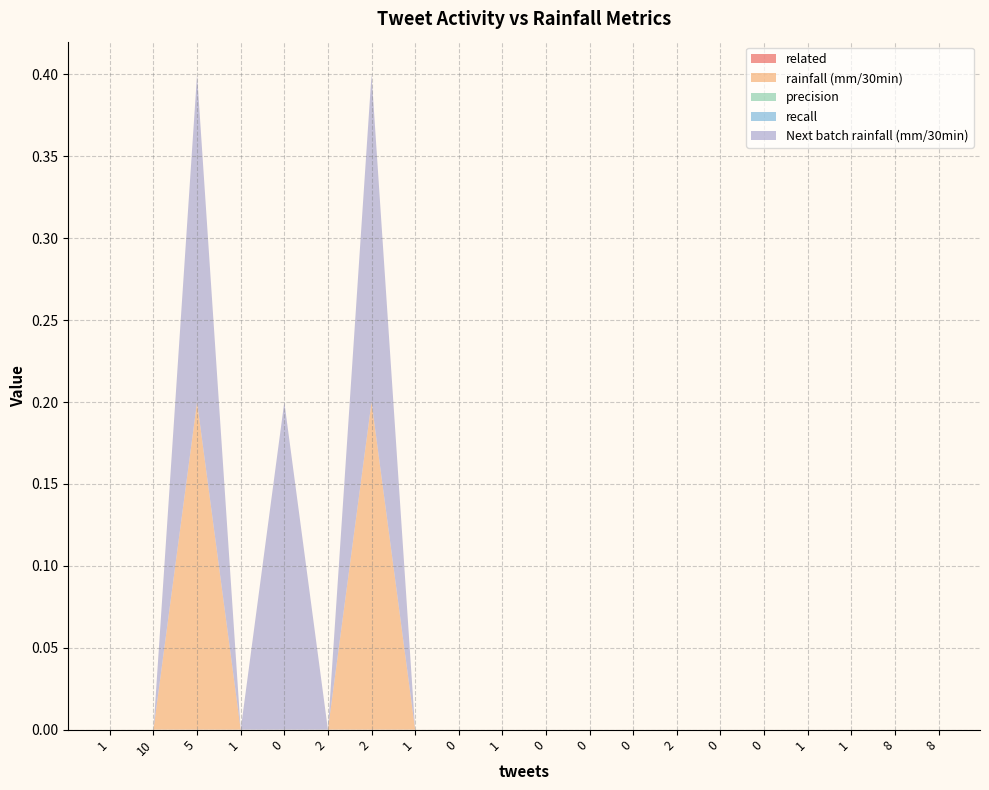

Reading left to right, transcribe all the data shown in this chart.

related: 1=0.0	10=0.0	5=0.0	1=0.0	0=0.0	2=0.0	2=0.0	1=0.0	0=0.0	1=0.0	0=0.0	0=0.0	0=0.0	2=0.0	0=0.0	0=0.0	1=0.0	1=0.0	8=0.0	8=0.0
rainfall (mm/30min): 1=0.0	10=0.0	5=0.2	1=0.0	0=0.0	2=0.0	2=0.2	1=0.0	0=0.0	1=0.0	0=0.0	0=0.0	0=0.0	2=0.0	0=0.0	0=0.0	1=0.0	1=0.0	8=0.0	8=0.0
precision: 1=0.0	10=0.0	5=0.0	1=0.0	0=0.0	2=0.0	2=0.0	1=0.0	0=0.0	1=0.0	0=0.0	0=0.0	0=0.0	2=0.0	0=0.0	0=0.0	1=0.0	1=0.0	8=0.0	8=0.0
recall: 1=0.0	10=0.0	5=0.0	1=0.0	0=0.0	2=0.0	2=0.0	1=0.0	0=0.0	1=0.0	0=0.0	0=0.0	0=0.0	2=0.0	0=0.0	0=0.0	1=0.0	1=0.0	8=0.0	8=0.0
Next batch rainfall (mm/30min): 1=0.0	10=0.0	5=0.2	1=0.0	0=0.2	2=0.0	2=0.2	1=0.0	0=0.0	1=0.0	0=0.0	0=0.0	0=0.0	2=0.0	0=0.0	0=0.0	1=0.0	1=0.0	8=0.0	8=0.0